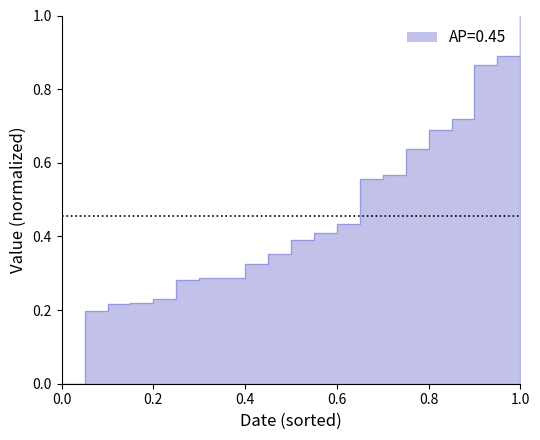

True or false: the data shows 0.4 at 2011-09-14.

False